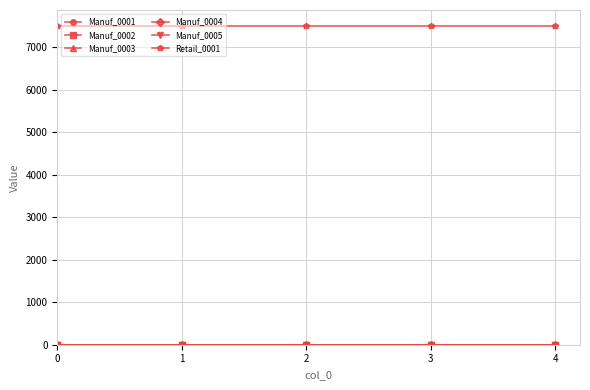

How many lines are shown in the chart?

6